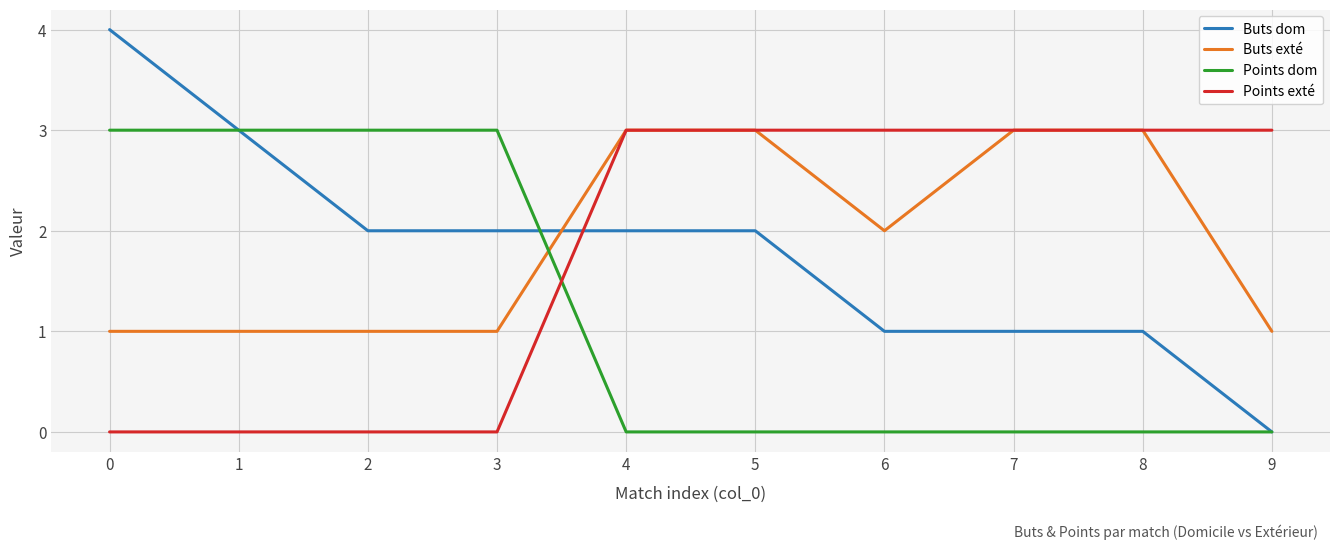

What is the highest value of the Points dom series?

3